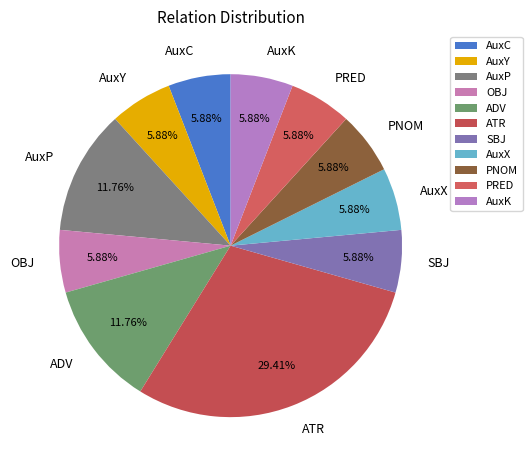

The AuxC slice represents 20% of the pie. True or false?

False